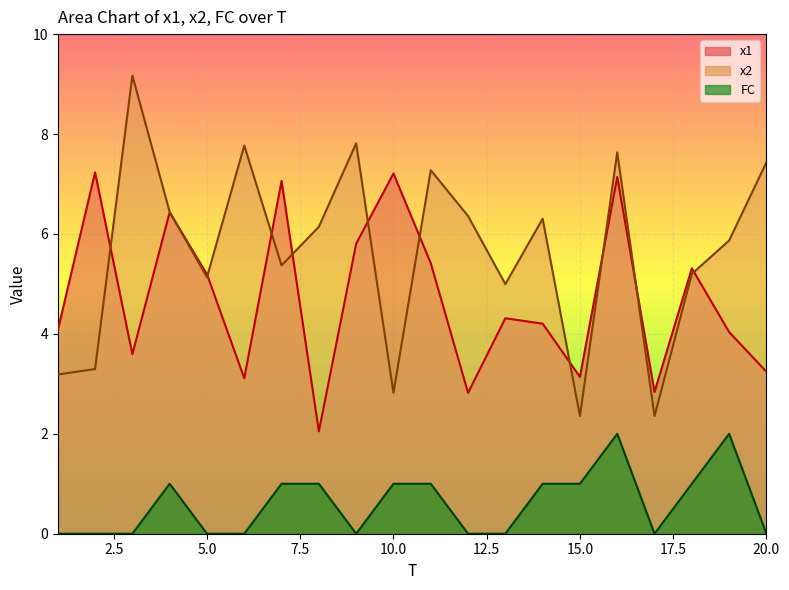

At which label does x1 first exceed 4?

1